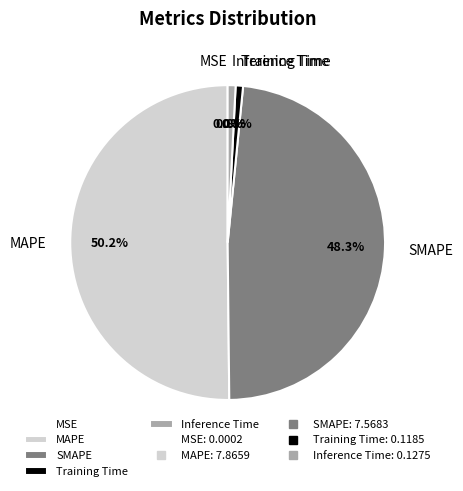

To the nearest percent, what is the difference between the largest and smallest slice percentages?

50%